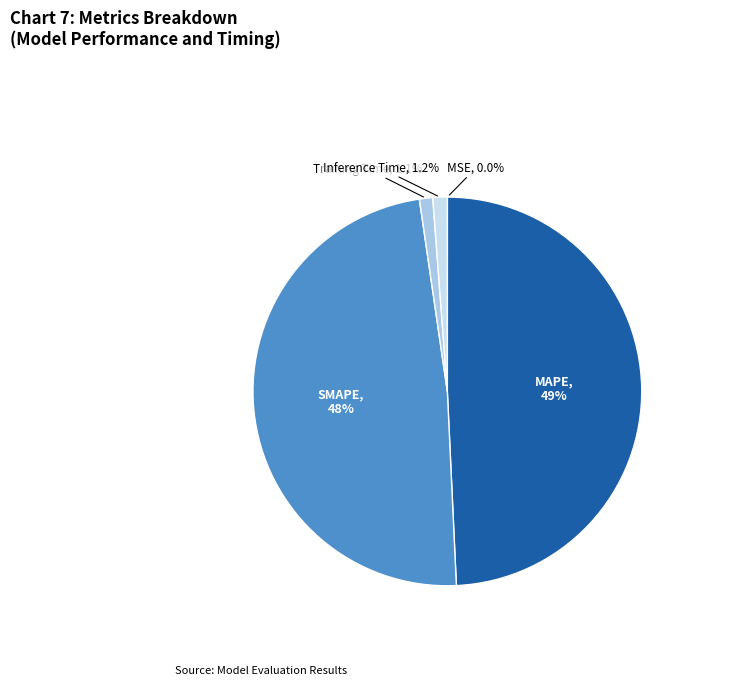

True or false: MAPE accounts for 49% of the total.

True